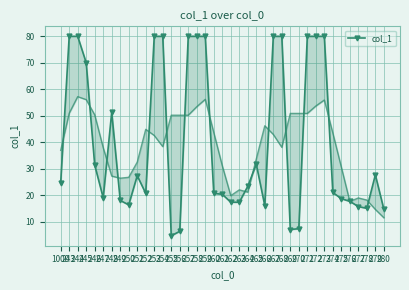

List the labels in order of value, smallest first.

255, 256, 269, 270, 280, 278, 277, 266, 250, 262, 263, 276, 249, 275, 247, 261, 252, 260, 274, 264, 1000, 251, 279, 246, 265, 248, 245, 243, 244, 253, 254, 257, 258, 259, 267, 268, 271, 272, 273